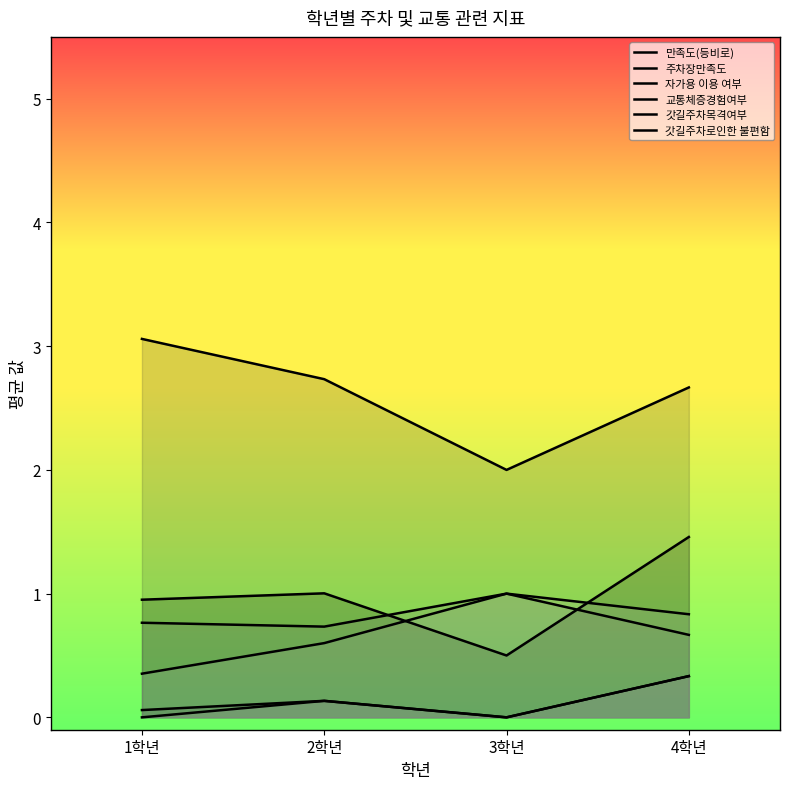

Does the chart have visible grid lines?

No